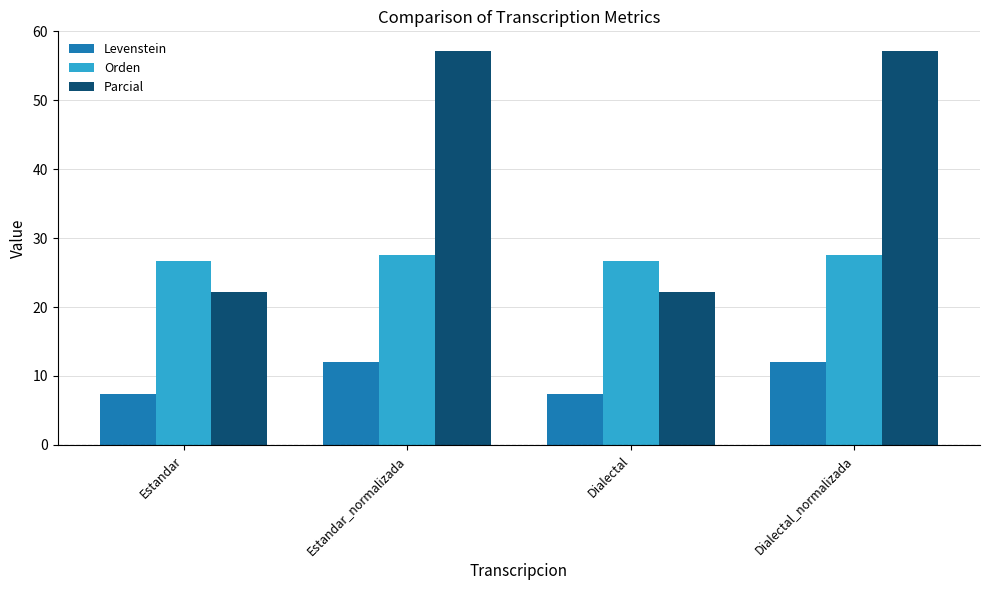

Which series has the largest range (max minus min)?

Parcial